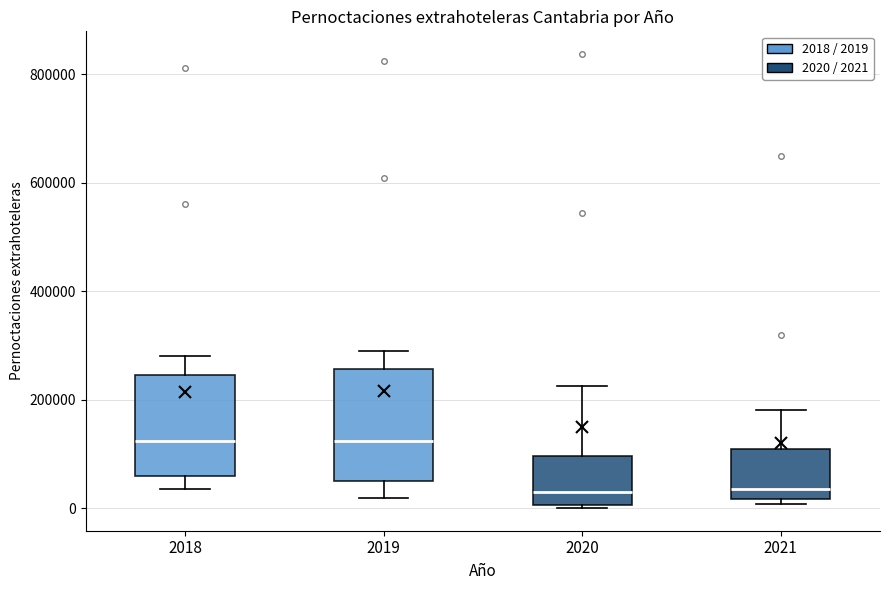

Reading left to right, read every box against the y-axis: the position of its median line, the range the box covers, and the ends of its whiskers. The values are not printed on the chart, so give them approximately, as read against the axis.

2018: median 120000, box 60000 to 240000, whiskers 40000 to 280000
2019: median 120000, box 40000 to 260000, whiskers 20000 to 280000
2020: median 40000, box 0 to 100000, whiskers 0 to 220000
2021: median 40000, box 20000 to 100000, whiskers 0 to 180000